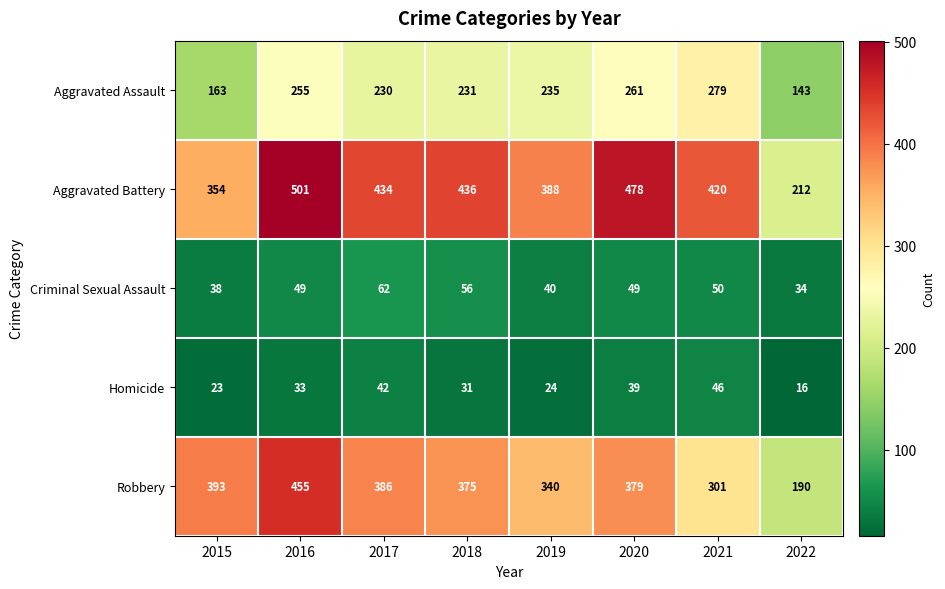

At which category is the sum across all series the highest?

2016